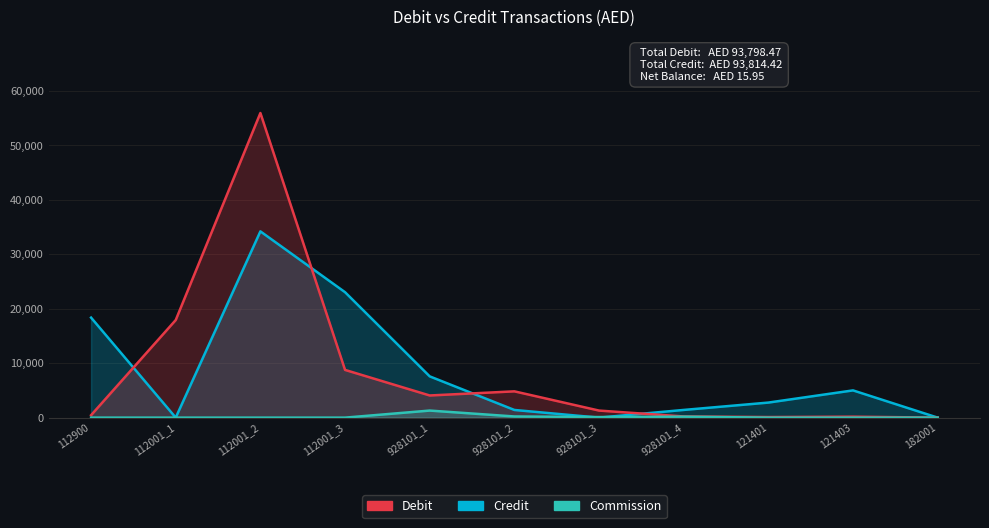

What is the sum of all Credit values?

93814.4